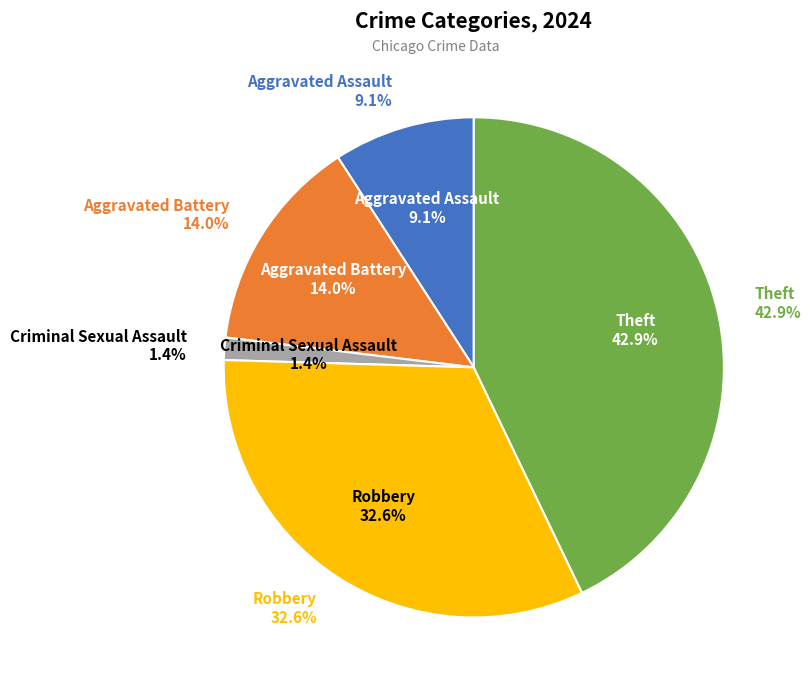

Which has a higher value, Theft or Aggravated Assault?

Theft